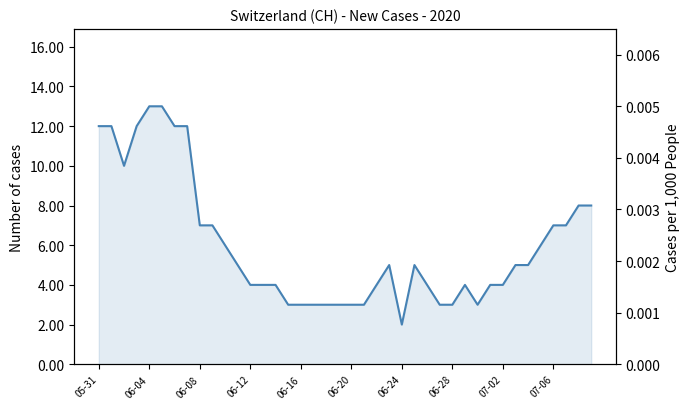

What is the value of the 31st point from the left?

3